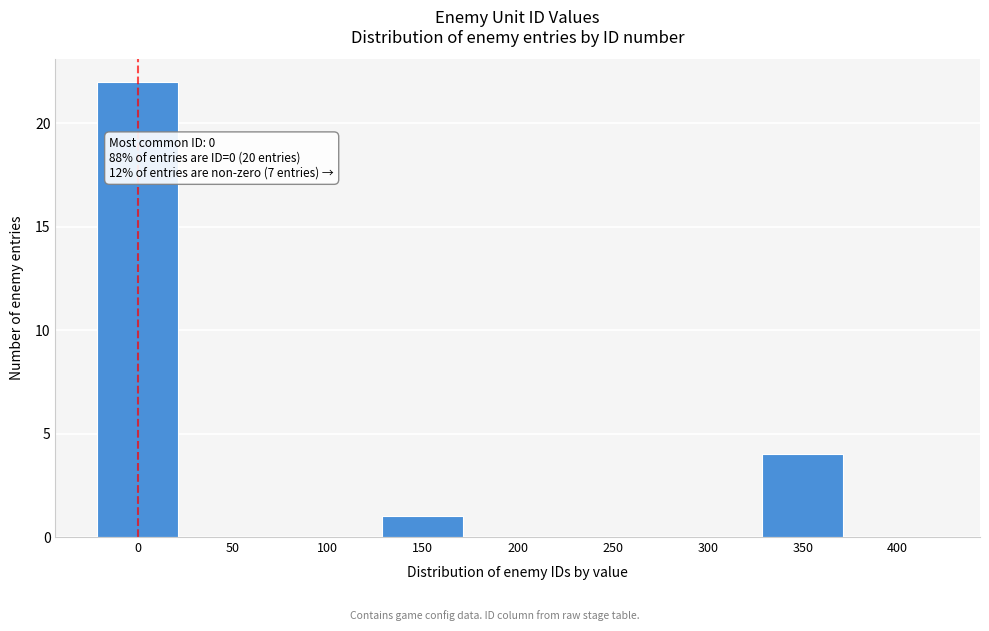

Reading left to right, list all the values displayed in this chart.

0=22	50=0	100=0	150=1	200=0	250=0	300=0	350=4	400=0